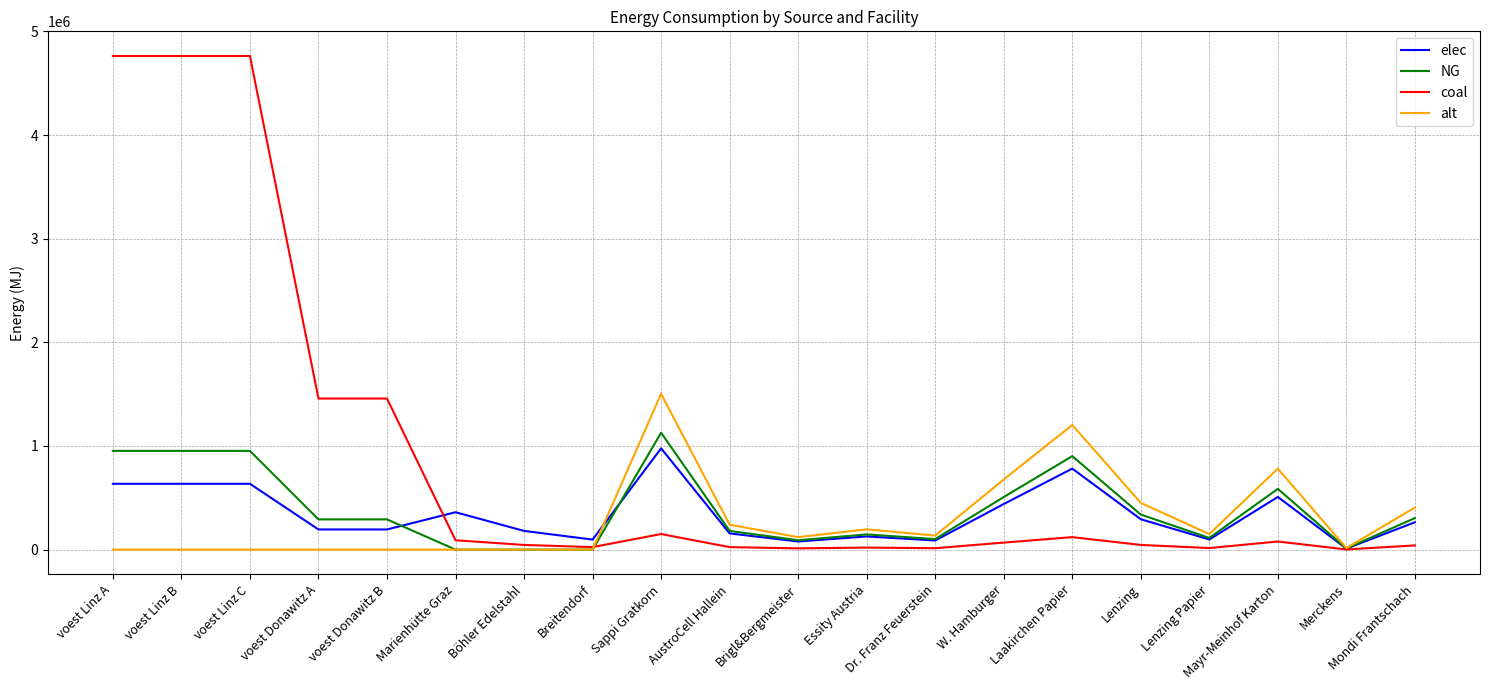

Which series has the widest spread of values?

coal